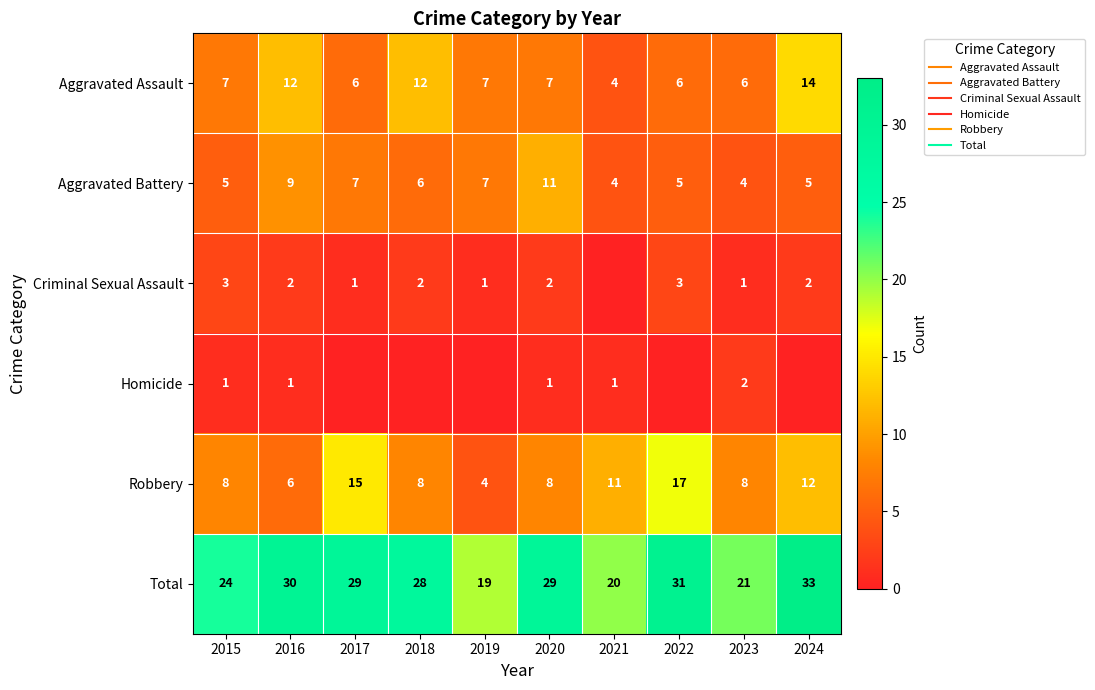

How many Aggravated Assault values are between 6 and 12?

8